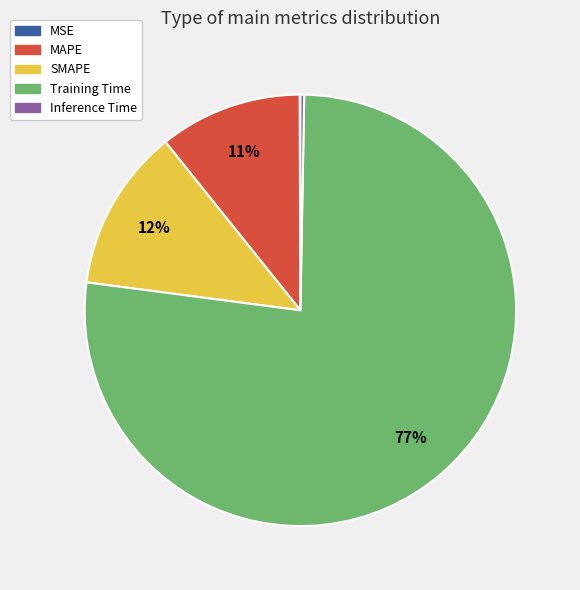

Is there any slice that represents more than half of the pie?

Yes